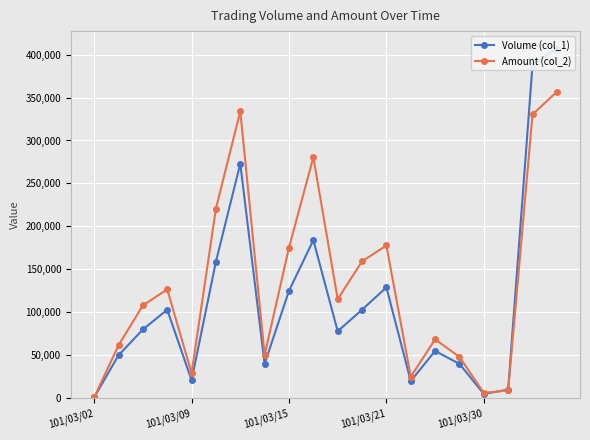

Is it true that Amount (col_2) equals 48100 at 15?

True